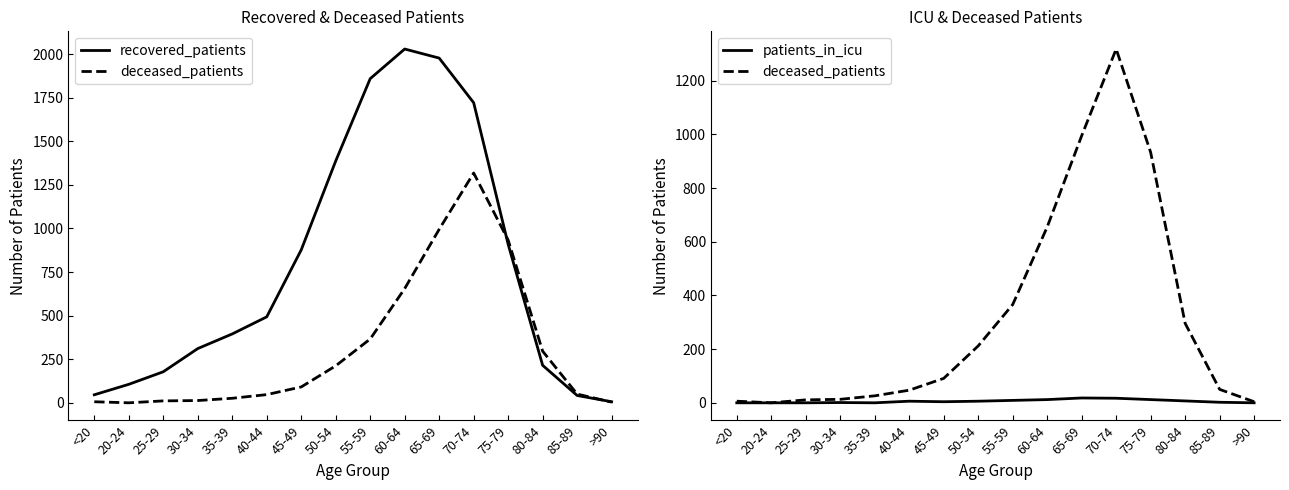

The deceased_patients series shows 212 at 50-54. True or false?

True